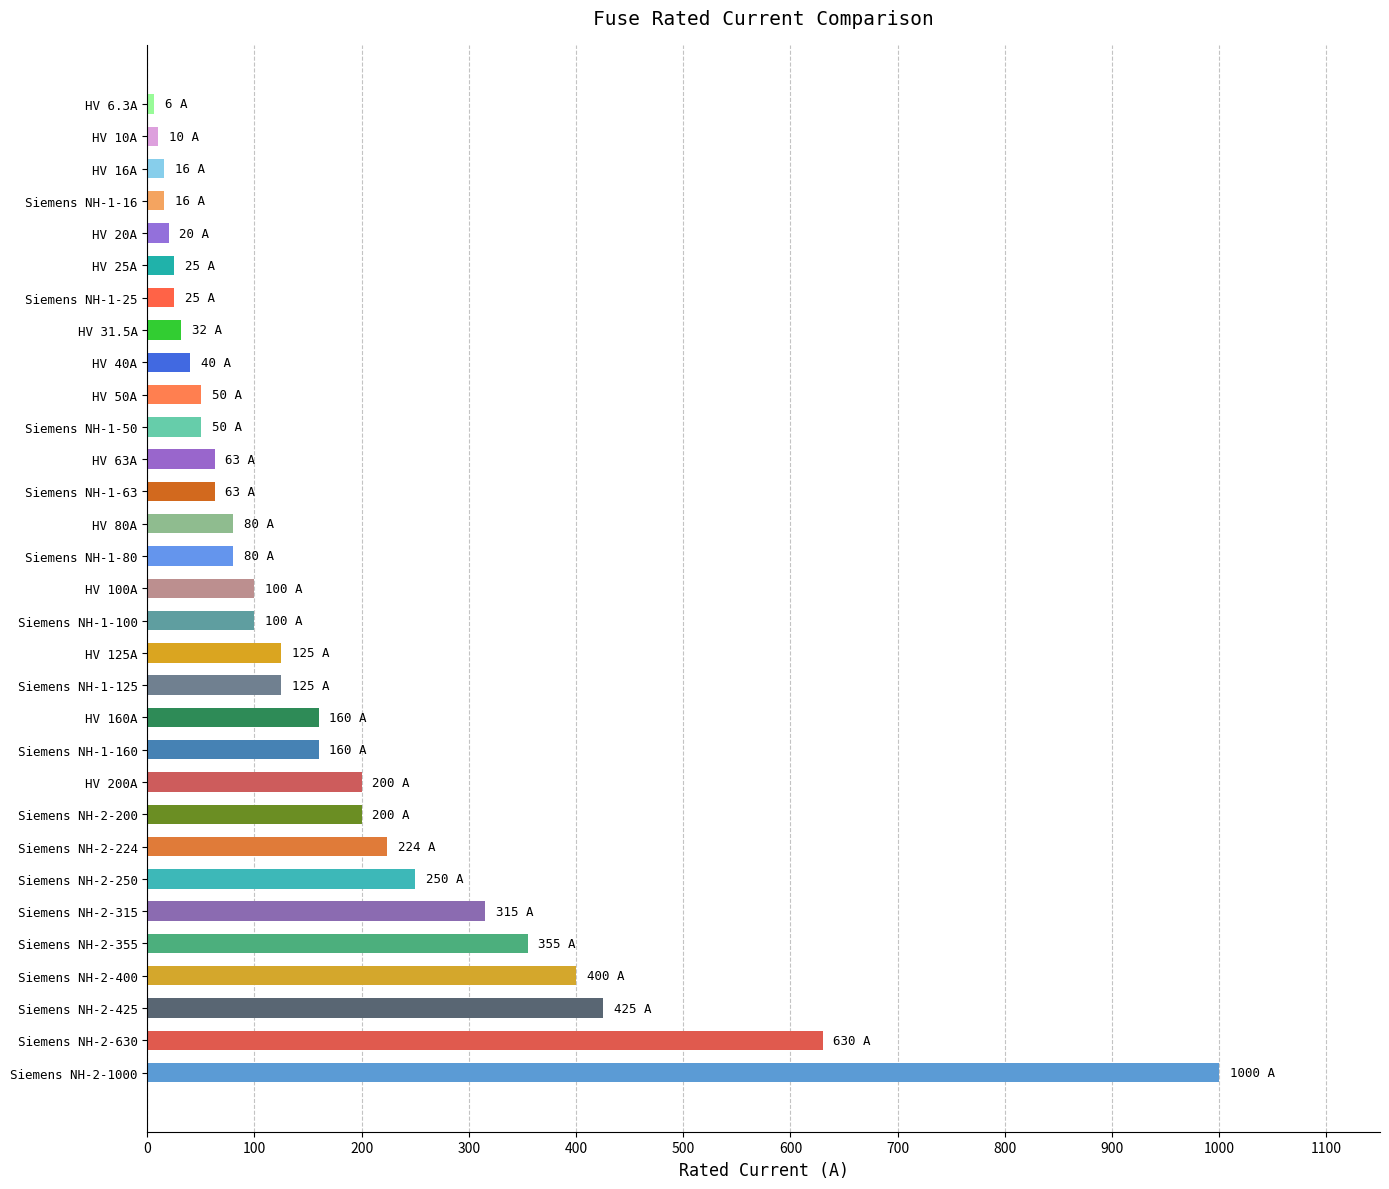

What is the change in value from Siemens NH-1-100 to Siemens NH-1-80?

-20.0